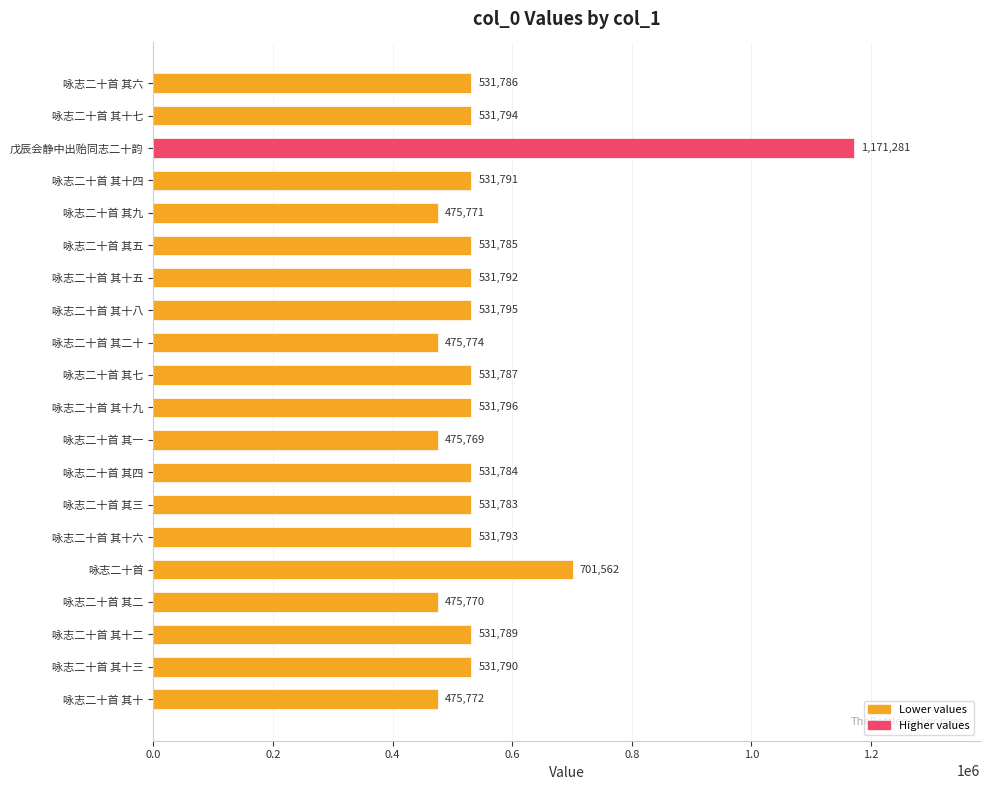

True or false: the data shows 133054 at 咏志二十首 其十五.

False